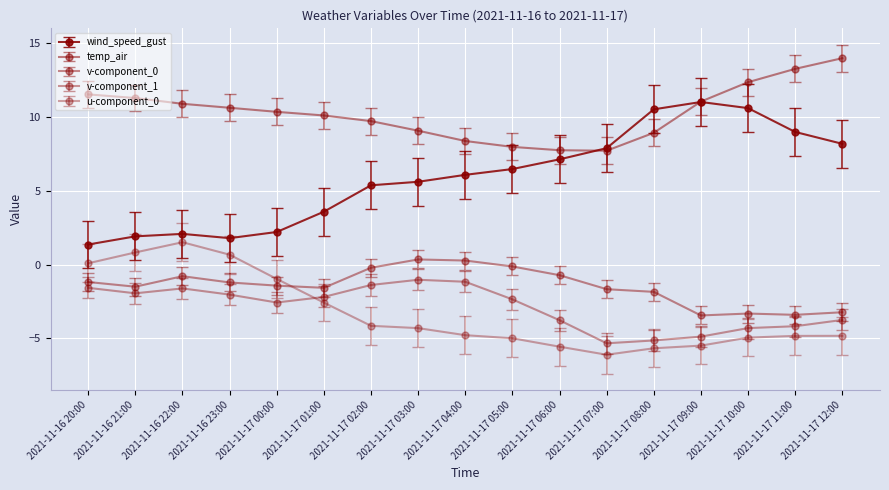

How many lines are shown in the chart?

5